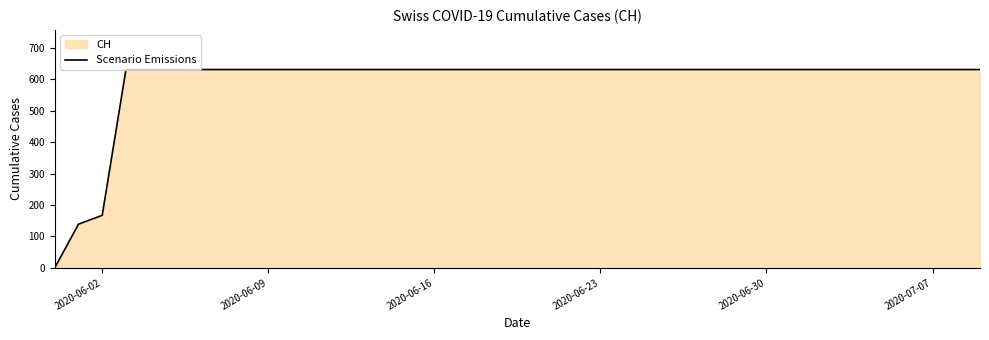

The value at 2020-06-02 is 300. True or false?

False